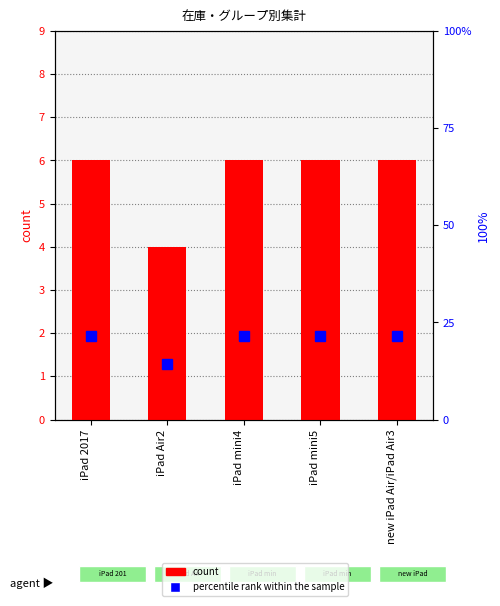

What are all the series names shown in the legend?

count, percentile rank within the sample